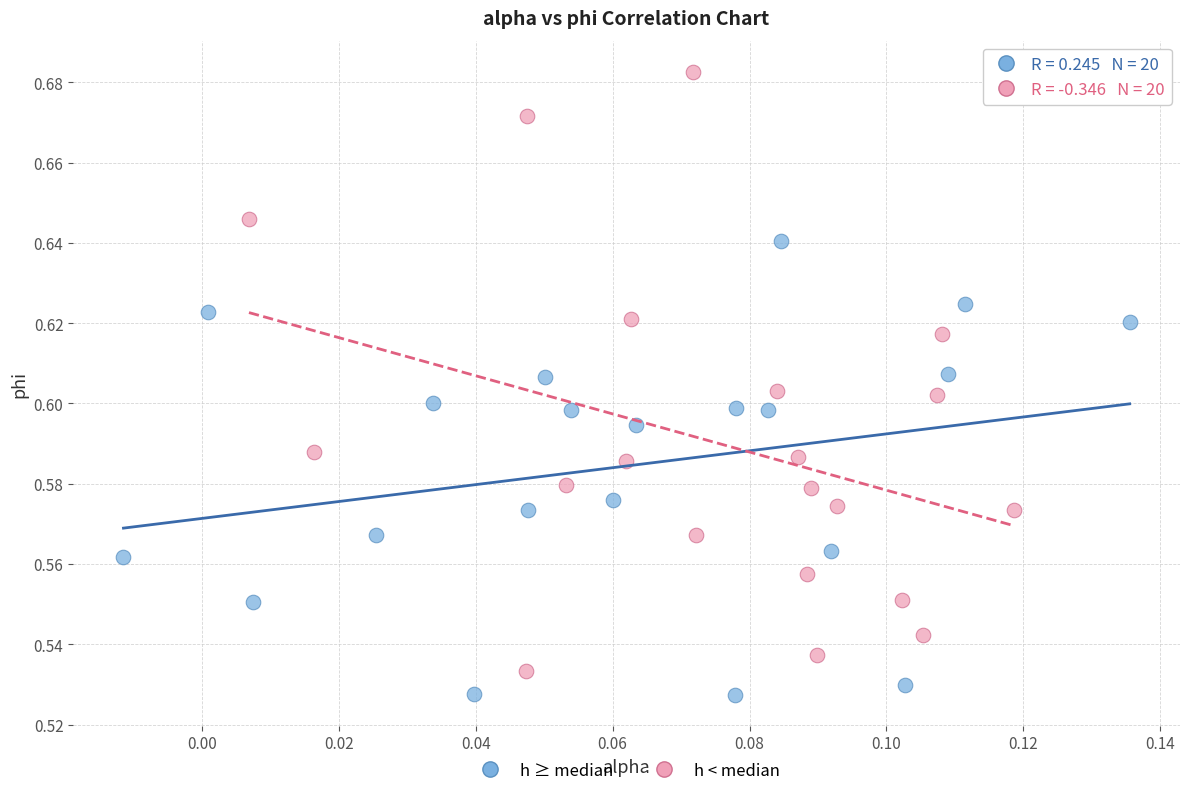

Which series contains the highest Y value?

h < median